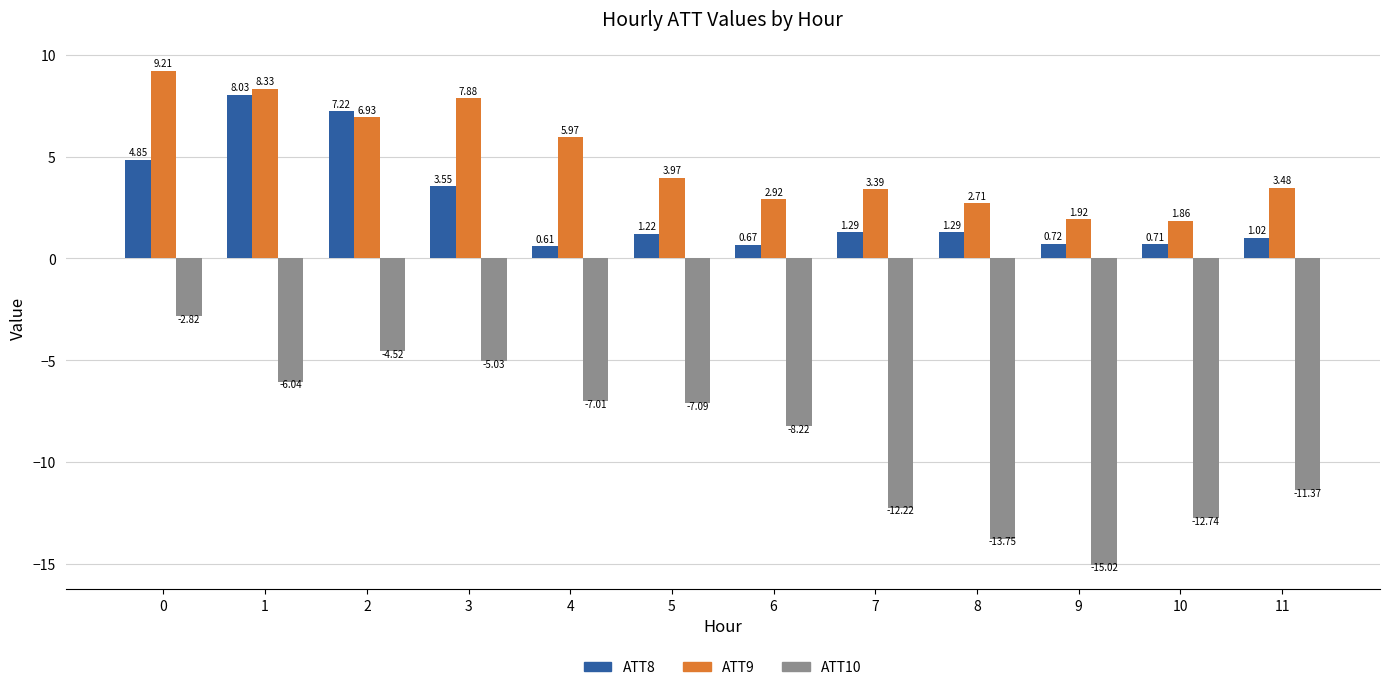

How many groups of bars are there?

12